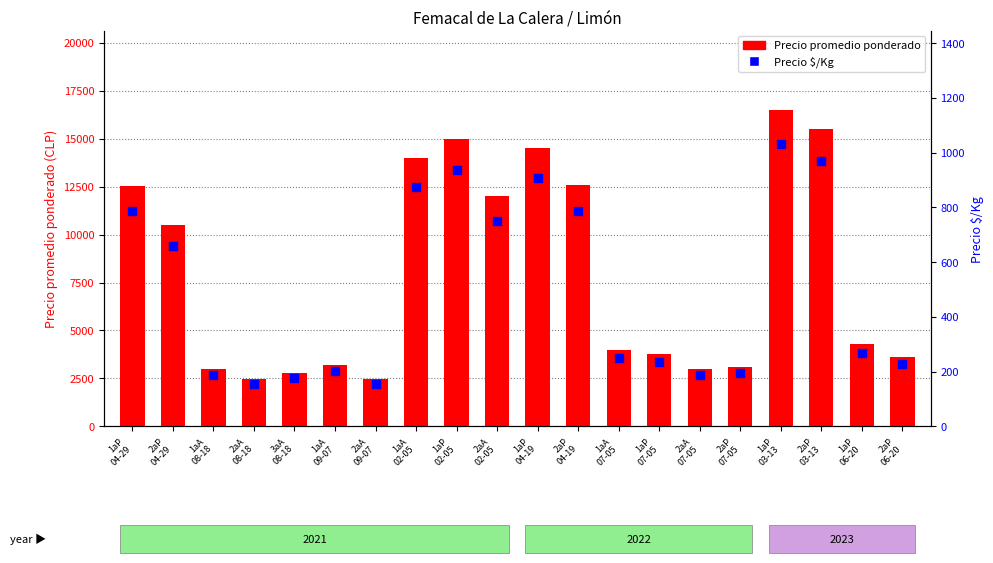

Is the value of Precio $/Kg at 1aA
07-05 greater than the value of Precio promedio ponderado at 1aA
09-07?

No